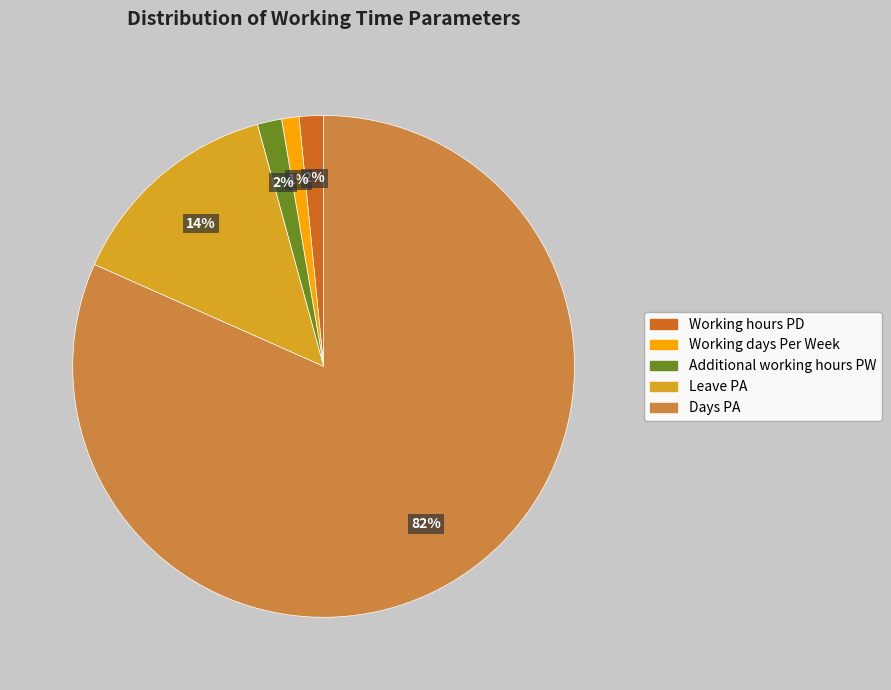

Which has a higher value, Additional working hours PW or Leave PA?

Leave PA